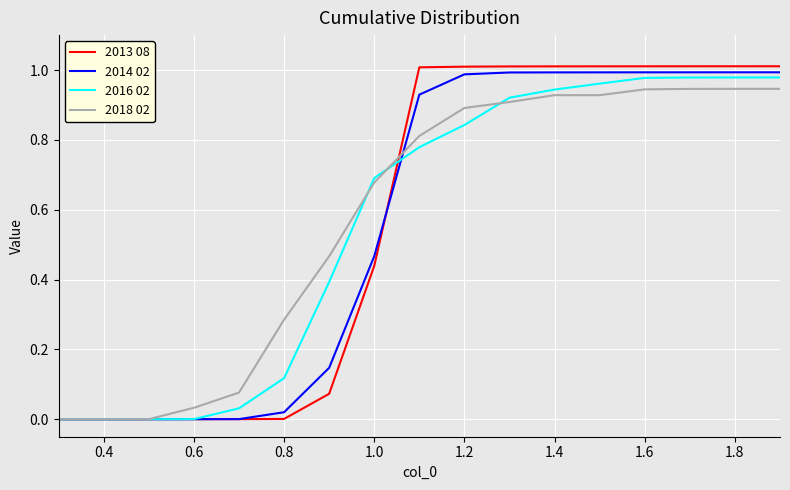

Which series has the widest spread of values?

2013 08